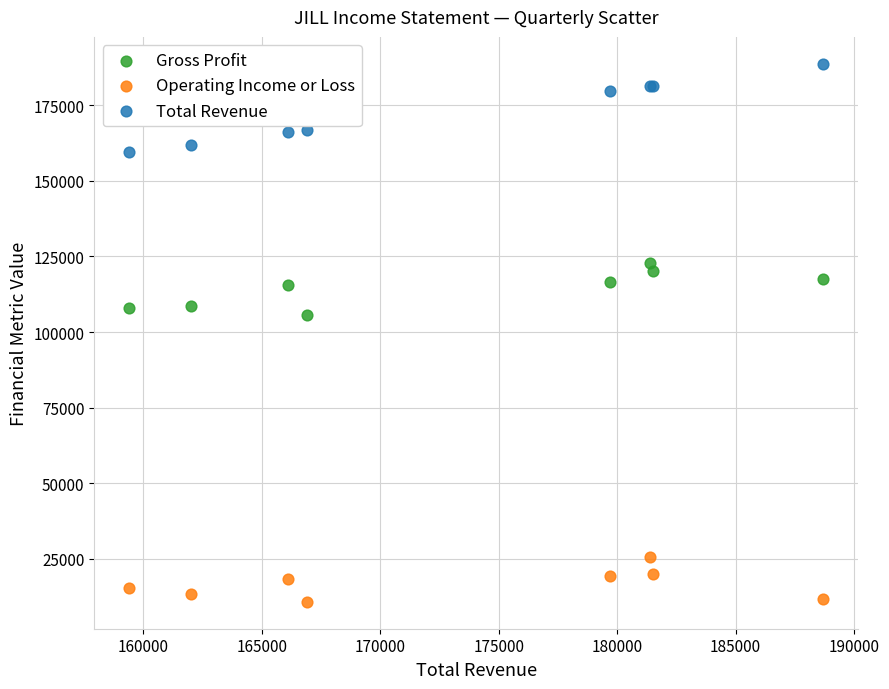

Which series has the largest Y range (max minus min)?

Total Revenue